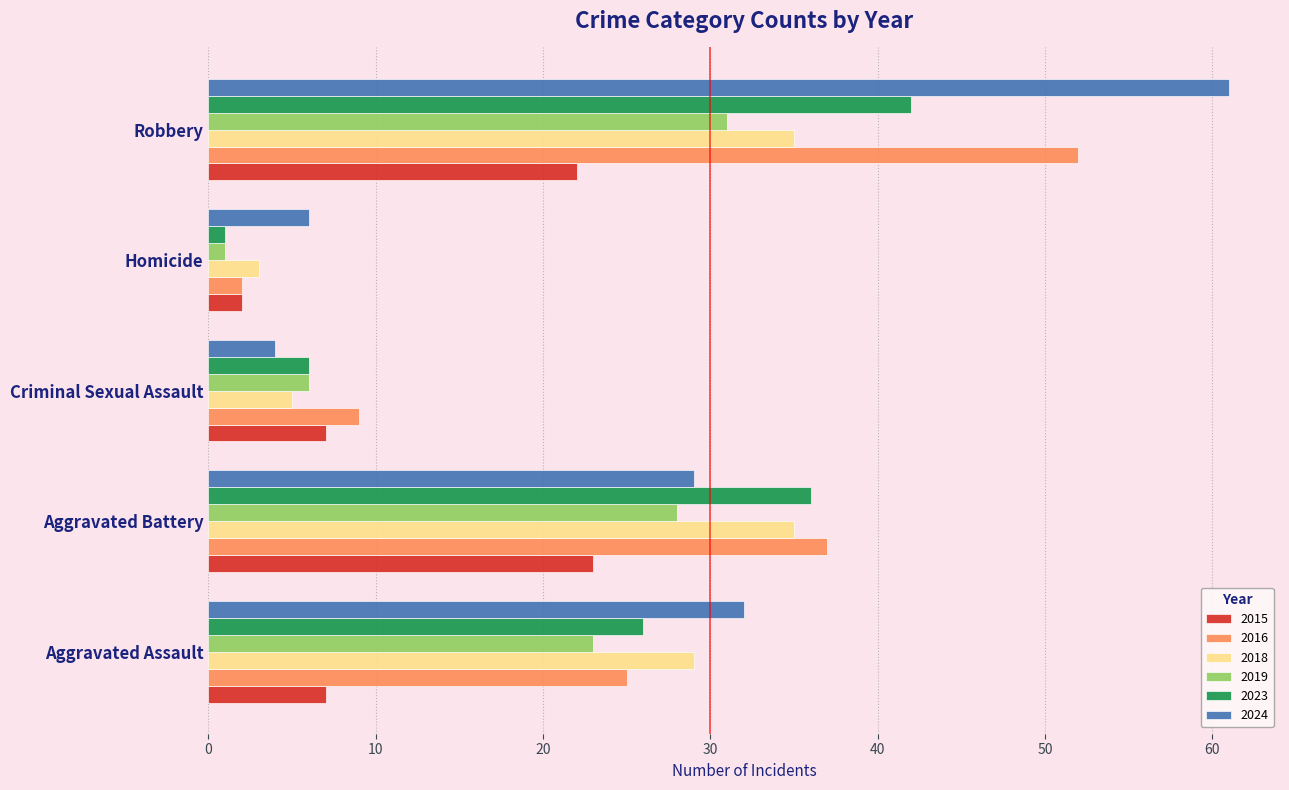

Read the 2019 value at Aggravated Battery.

28